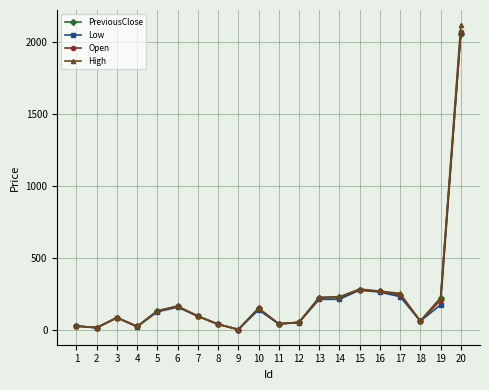

What is the maximum value shown in the chart?

2113.7